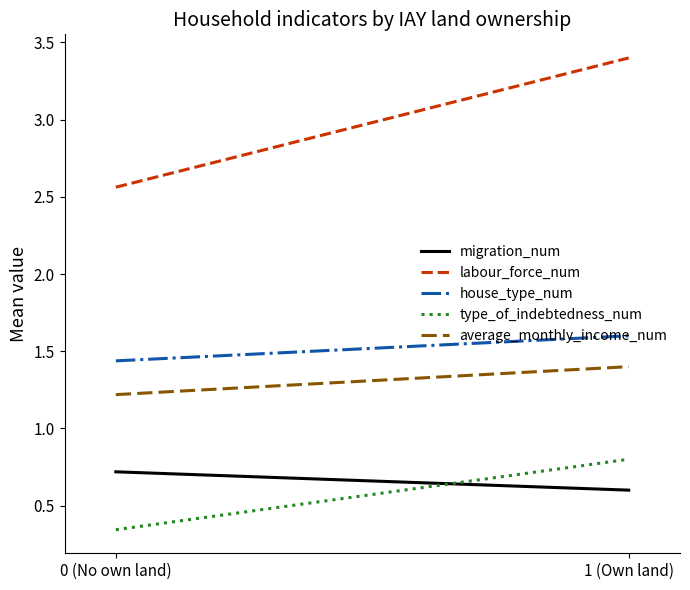

List the series in order of their peak value, highest first.

labour_force_num, house_type_num, average_monthly_income_num, type_of_indebtedness_num, migration_num